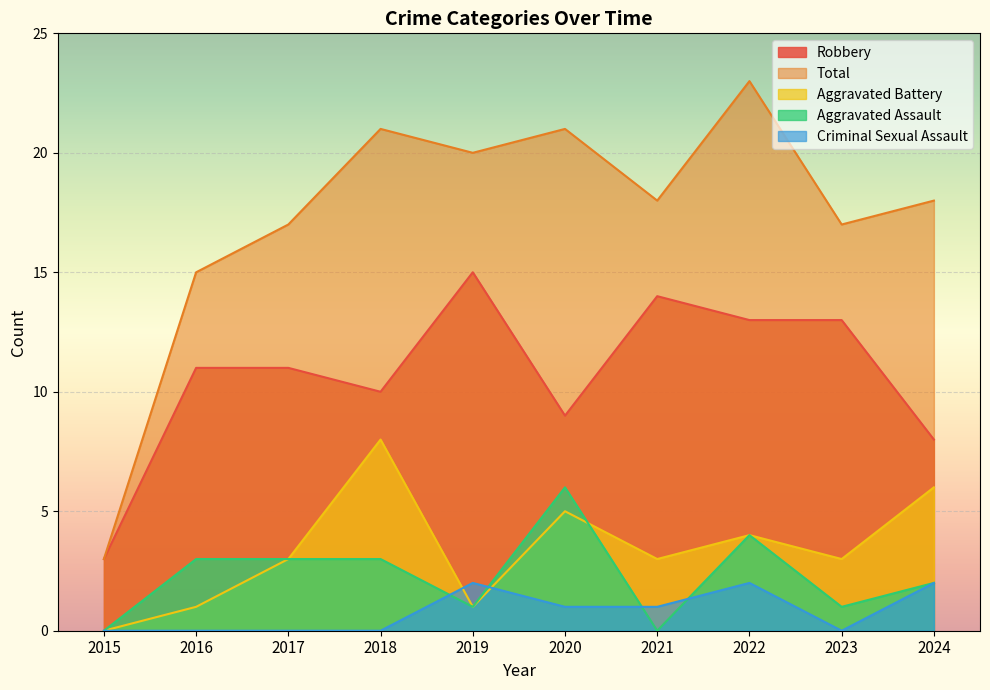

The value of Aggravated Battery at 2019 is 2. True or false?

False